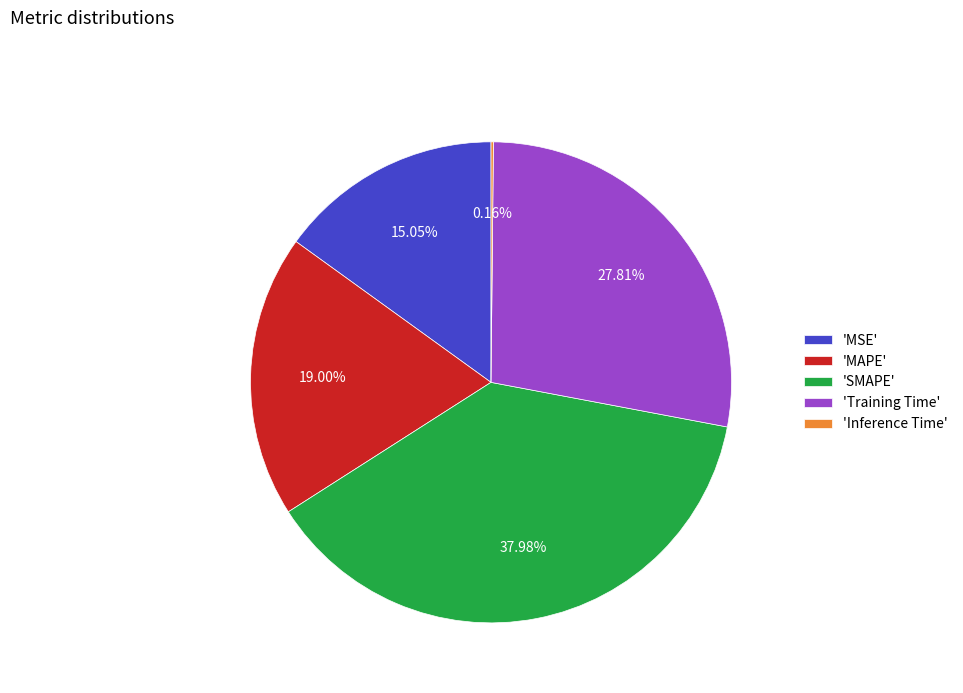

Which has a higher value, 'SMAPE' or 'MSE'?

'SMAPE'